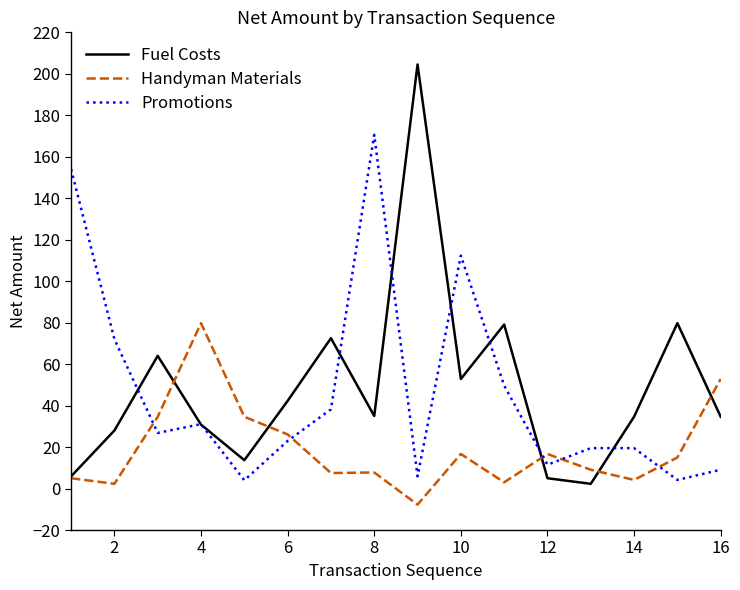

What is the difference between the maximum and second lowest values in the Fuel Costs series?

199.5